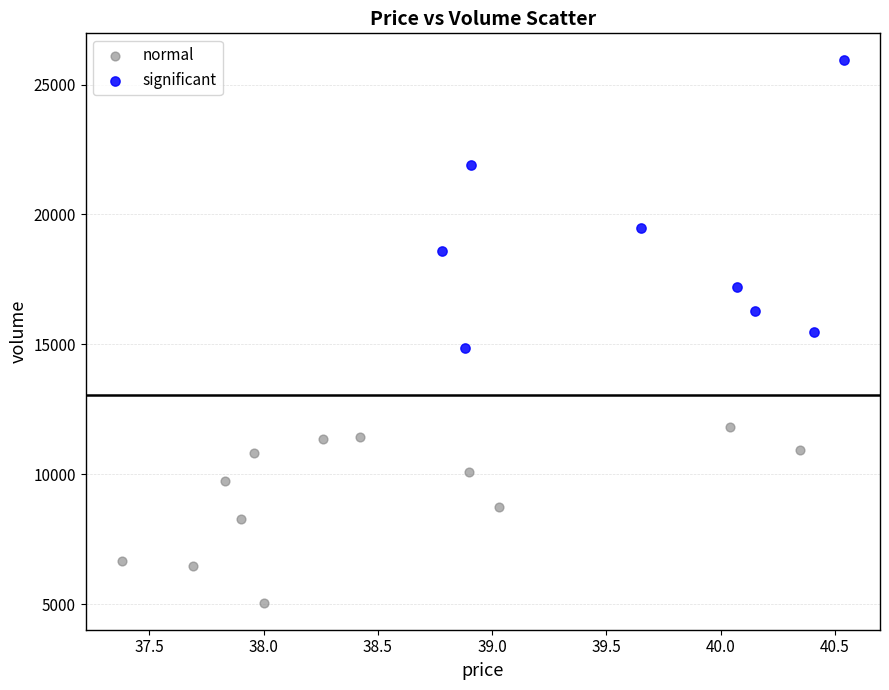

Which series has the largest Y range (max minus min)?

significant